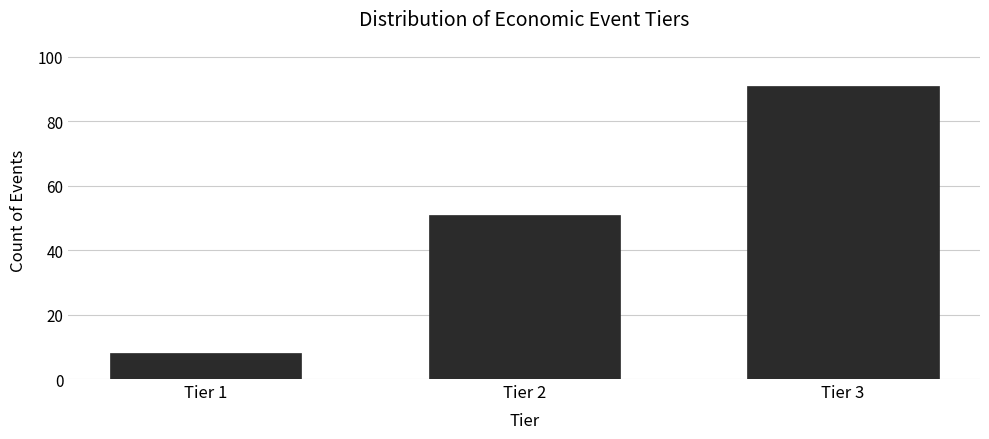

Reading left to right, transcribe all the data shown in this chart.

Tier 1=8	Tier 2=51	Tier 3=91